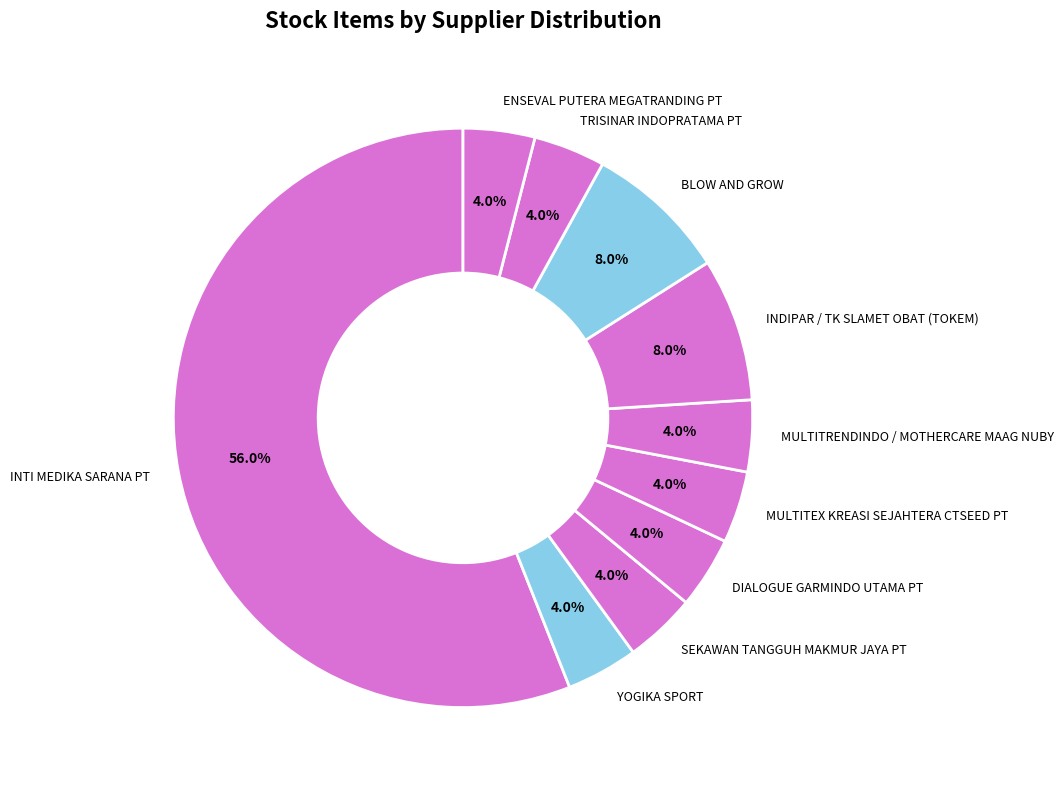

To the nearest percent, what percentage of the pie is YOGIKA SPORT?

4%